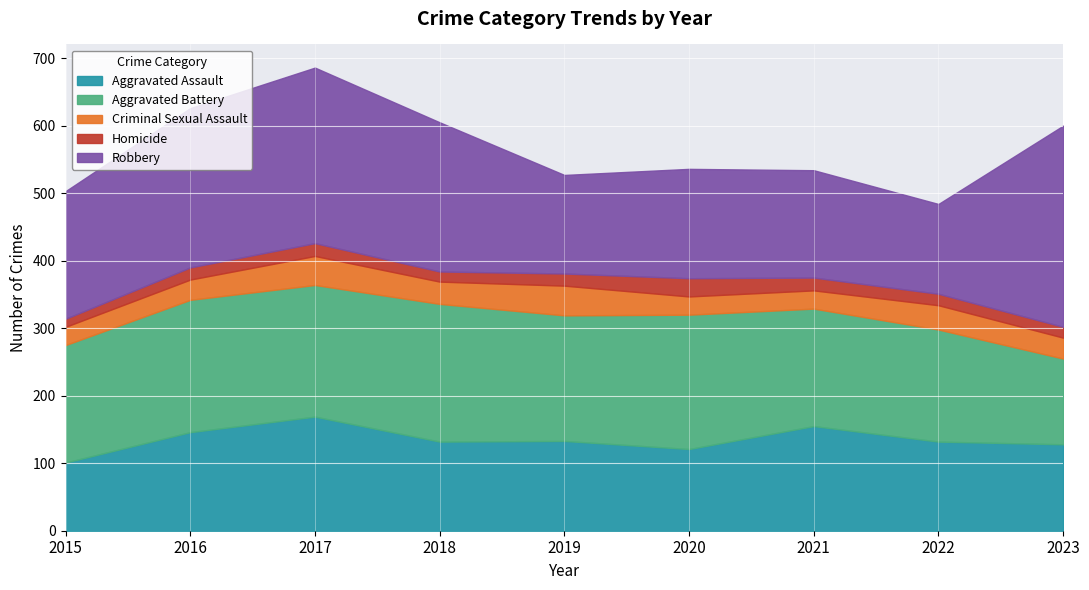

The Robbery series shows 221 at 2018. True or false?

True